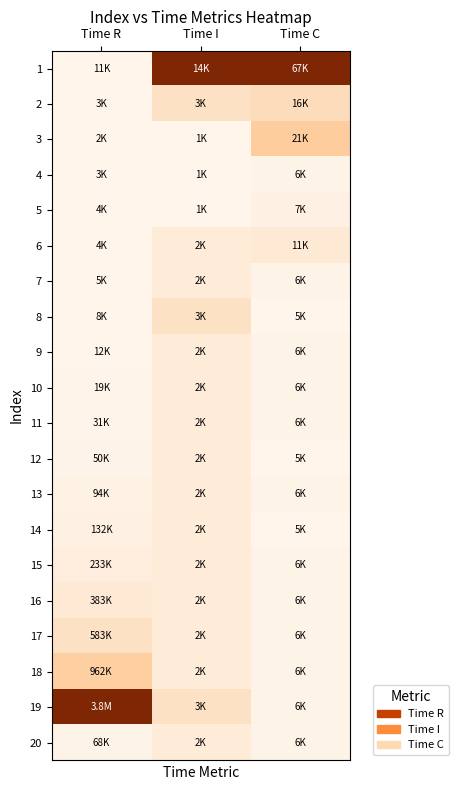

Which has a higher value, Time I or Time R?

Time I